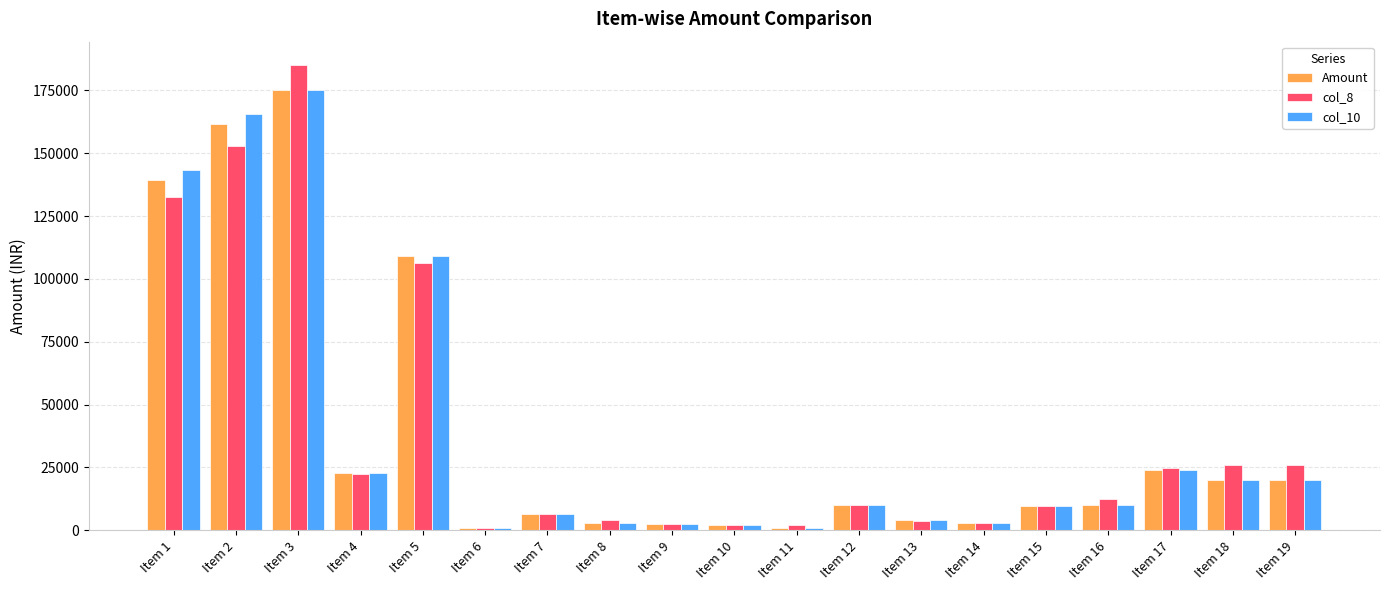

How many bars are there in total?

57